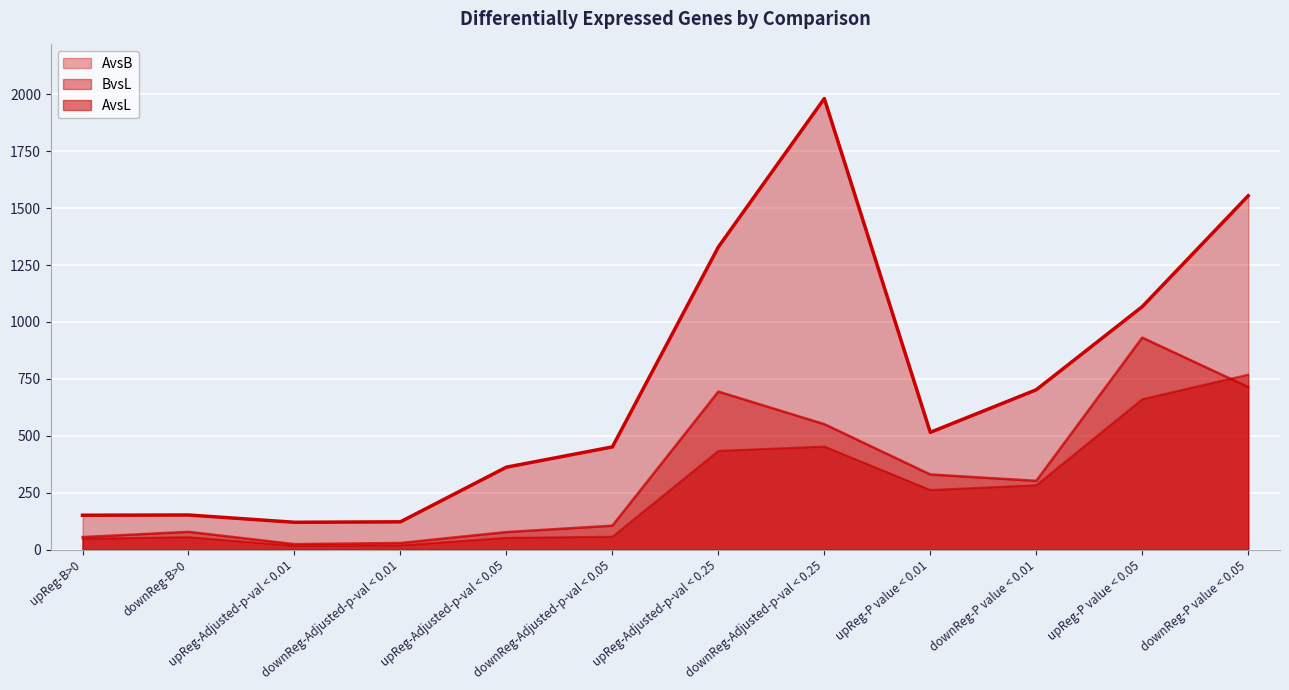

Reading left to right, list all the values displayed in this chart.

AvsB: upReg-B>0=151	downReg-B>0=152	upReg-Adjusted-p-val < 0.01=120	downReg-Adjusted-p-val < 0.01=122	upReg-Adjusted-p-val < 0.05=362	downReg-Adjusted-p-val < 0.05=451	upReg-Adjusted-p-val < 0.25=1329	downReg-Adjusted-p-val < 0.25=1981	upReg-P value < 0.01=515	downReg-P value < 0.01=702	upReg-P value < 0.05=1067	downReg-P value < 0.05=1554
AvsL: upReg-B>0=48	downReg-B>0=55	upReg-Adjusted-p-val < 0.01=17	downReg-Adjusted-p-val < 0.01=19	upReg-Adjusted-p-val < 0.05=52	downReg-Adjusted-p-val < 0.05=57	upReg-Adjusted-p-val < 0.25=434	downReg-Adjusted-p-val < 0.25=453	upReg-P value < 0.01=262	downReg-P value < 0.01=283	upReg-P value < 0.05=661	downReg-P value < 0.05=769
BvsL: upReg-B>0=55	downReg-B>0=78	upReg-Adjusted-p-val < 0.01=24	downReg-Adjusted-p-val < 0.01=29	upReg-Adjusted-p-val < 0.05=77	downReg-Adjusted-p-val < 0.05=105	upReg-Adjusted-p-val < 0.25=694	downReg-Adjusted-p-val < 0.25=551	upReg-P value < 0.01=330	downReg-P value < 0.01=302	upReg-P value < 0.05=931	downReg-P value < 0.05=714